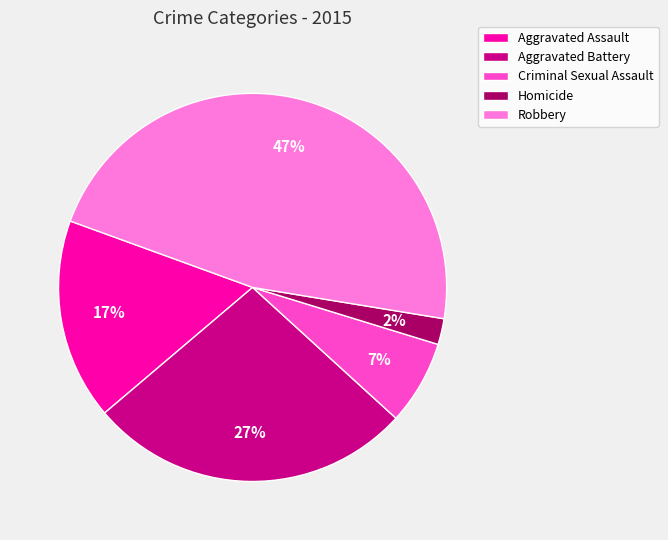

To the nearest percent, what is the difference between the Aggravated Assault and Robbery slice percentages?

30%